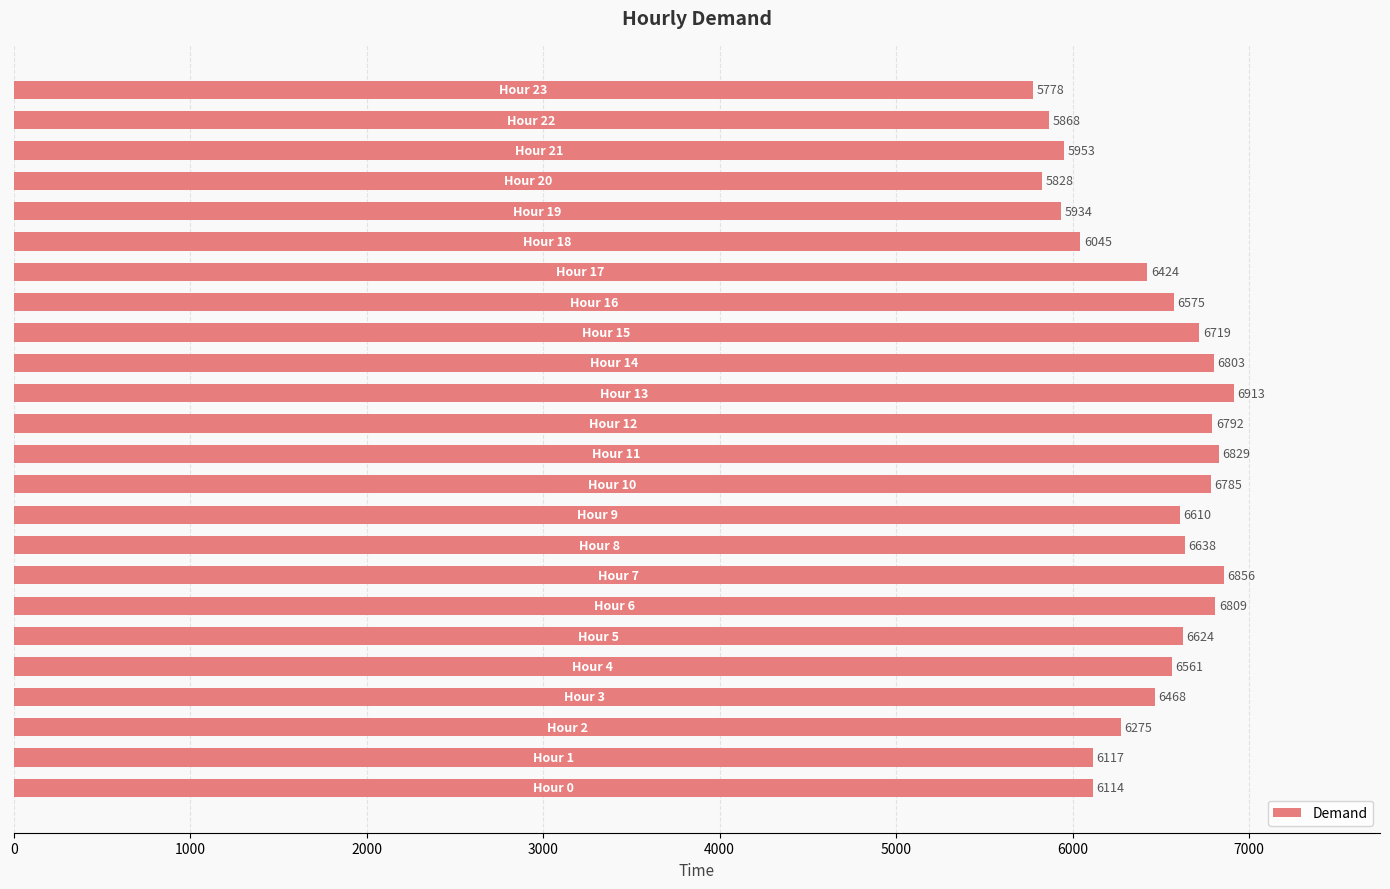

What is the smallest value displayed?

5778